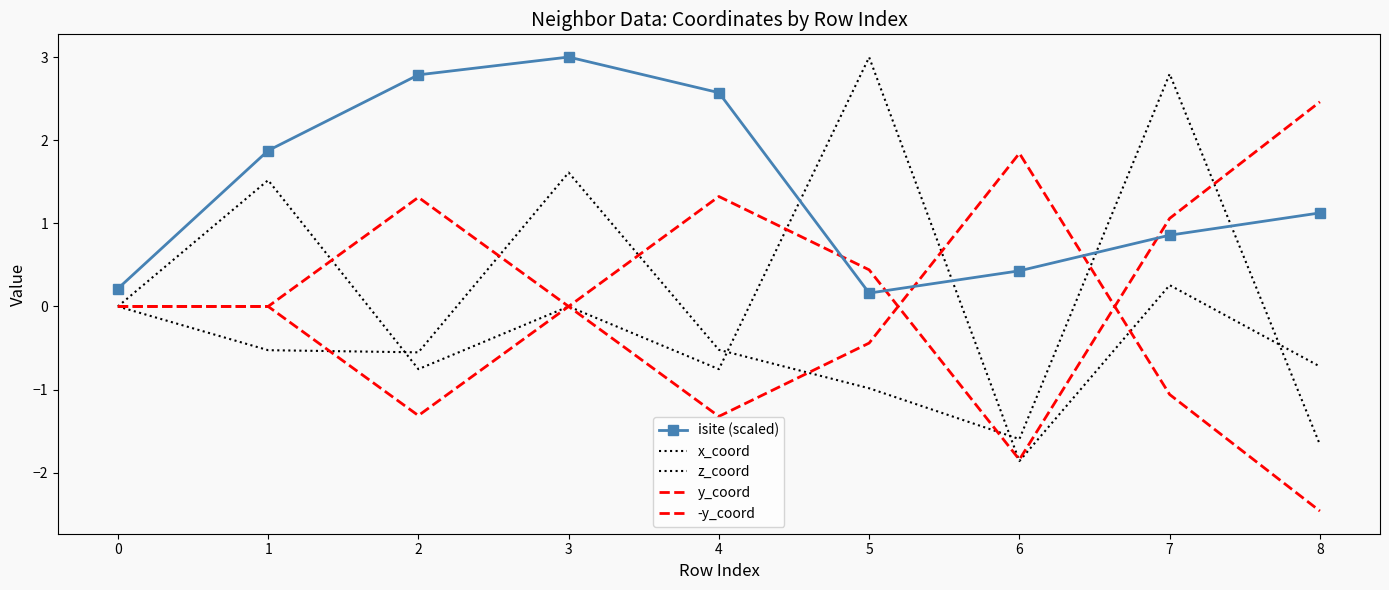

What is the smallest value displayed?

-2.5